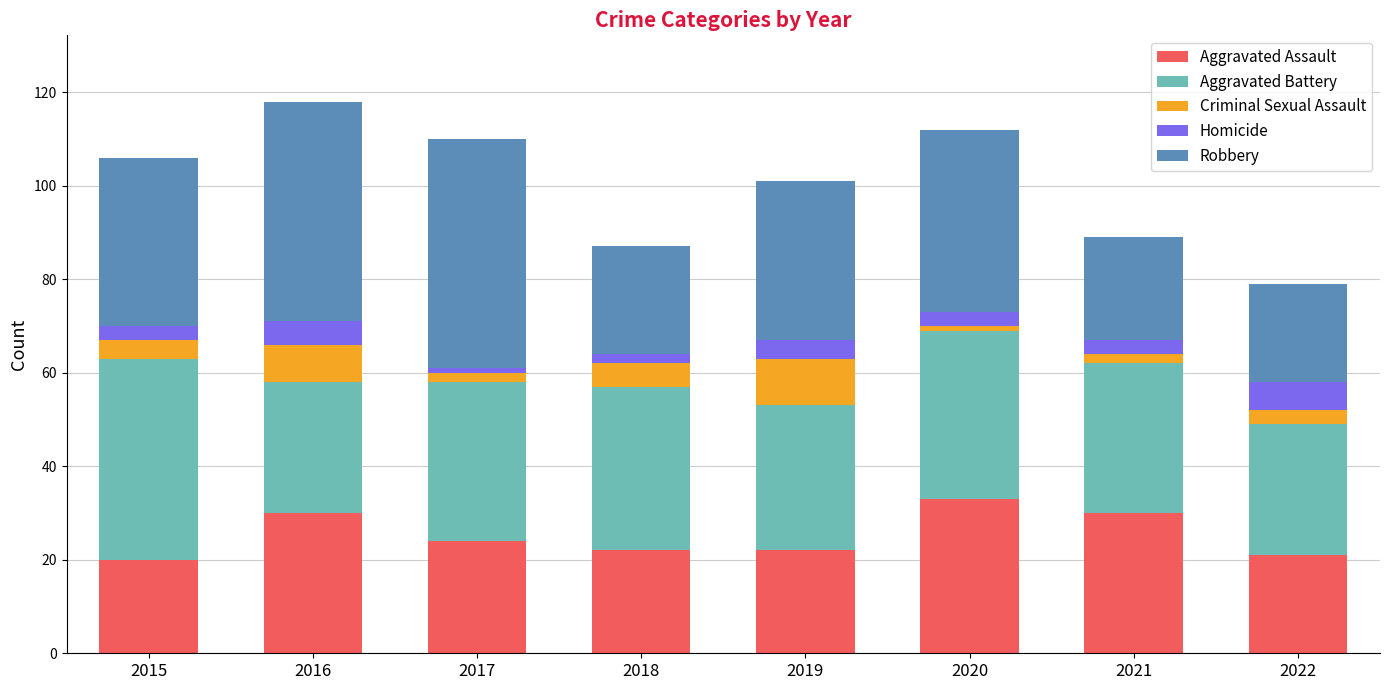

Is it true that Aggravated Assault equals 18 at 2020?

False